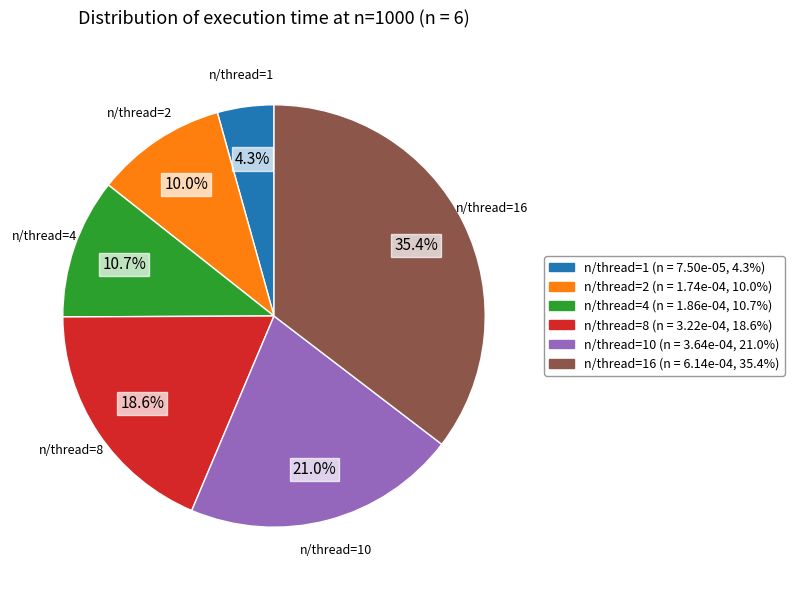

Does any single category account for the majority?

No